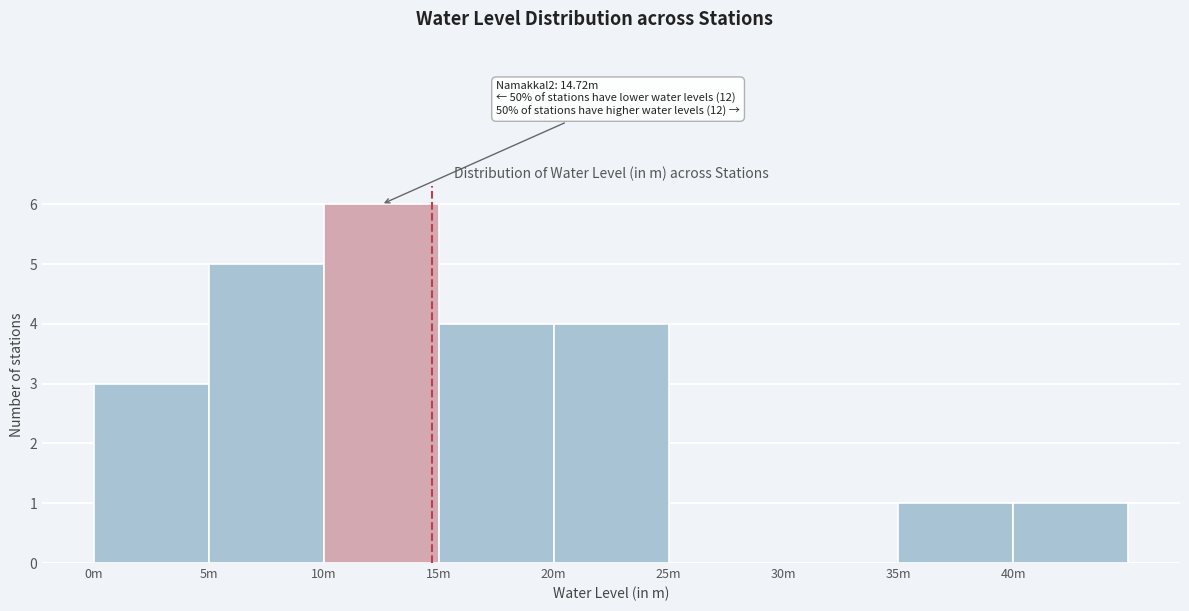

Reading left to right, extract all data points from this chart.

0m=3	5m=5	10m=6	15m=4	20m=4	25m=0	30m=0	35m=1	40m=1